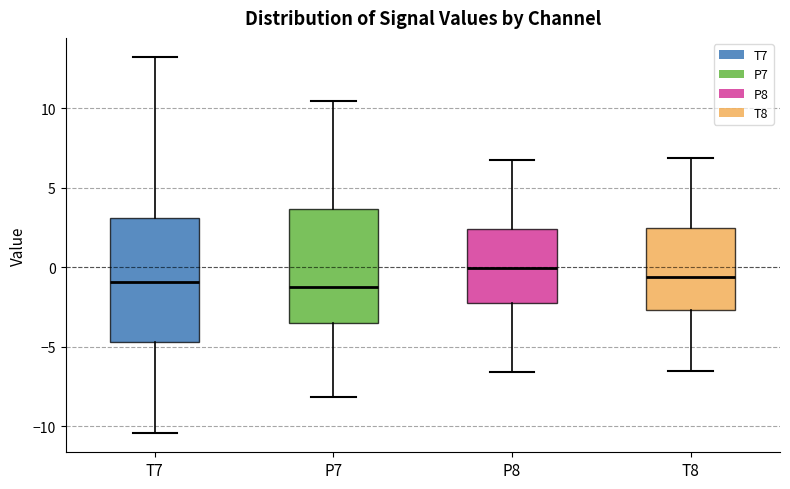

Where does the upper whisker of the box for T8 end on the y-axis? The values are not printed on the chart, so give them approximately, as read against the axis.

7.0